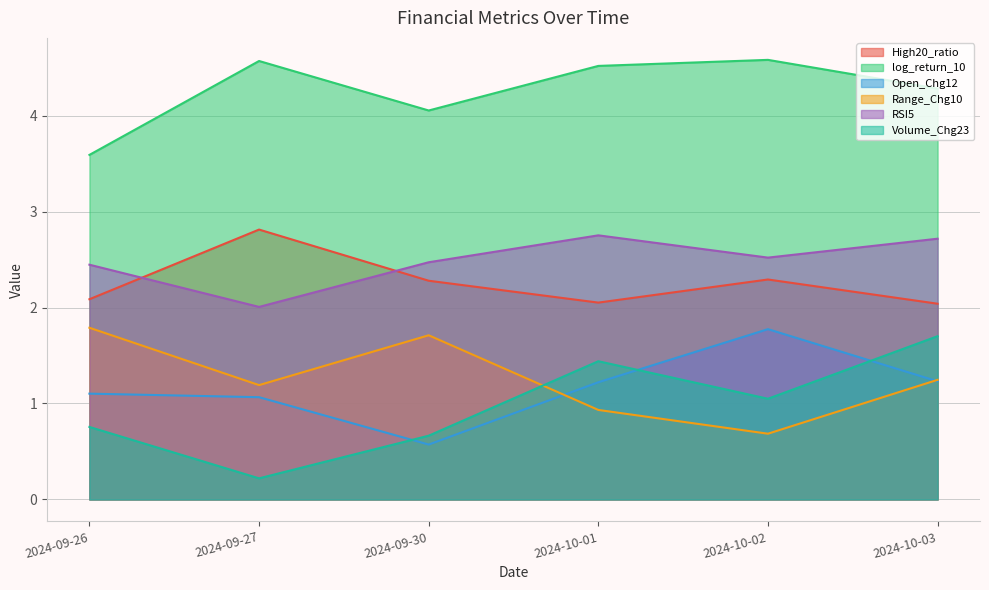

What is the lowest value of the Volume_Chg23 series?

0.2